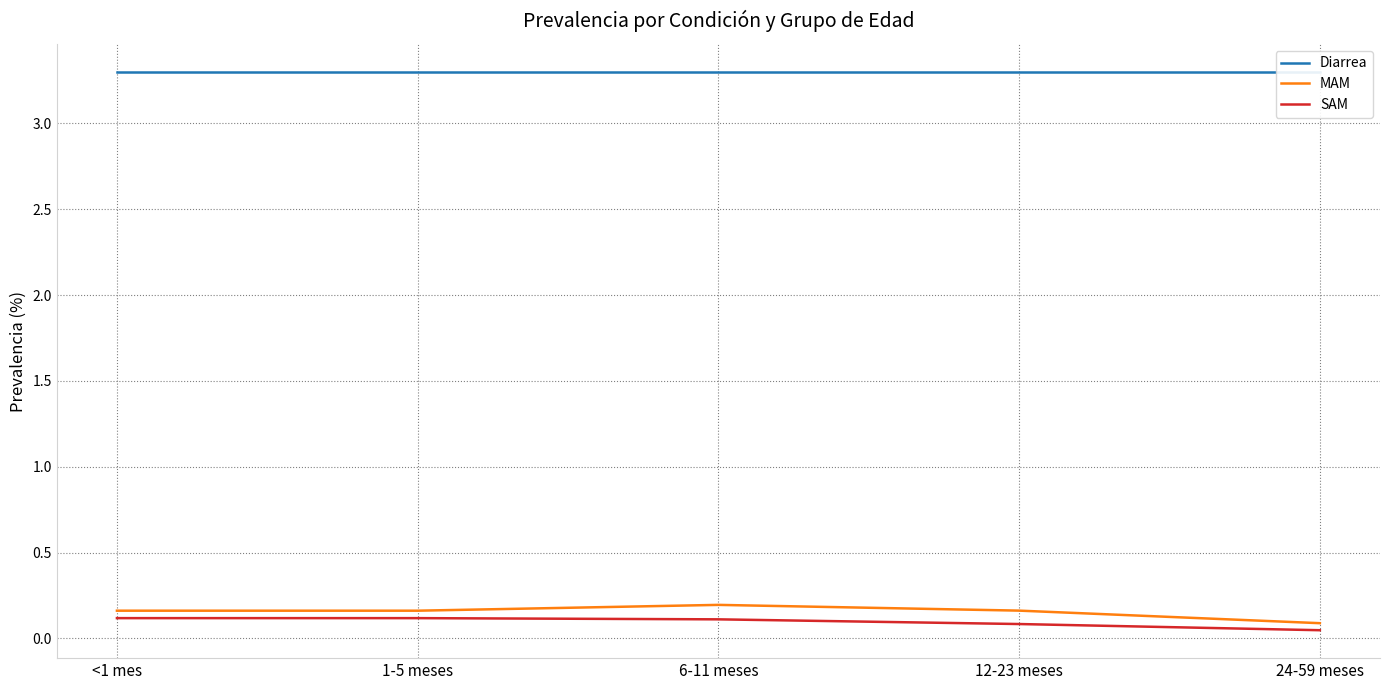

Rank the series at 12-23 meses from lowest to highest value.

SAM, MAM, Diarrea